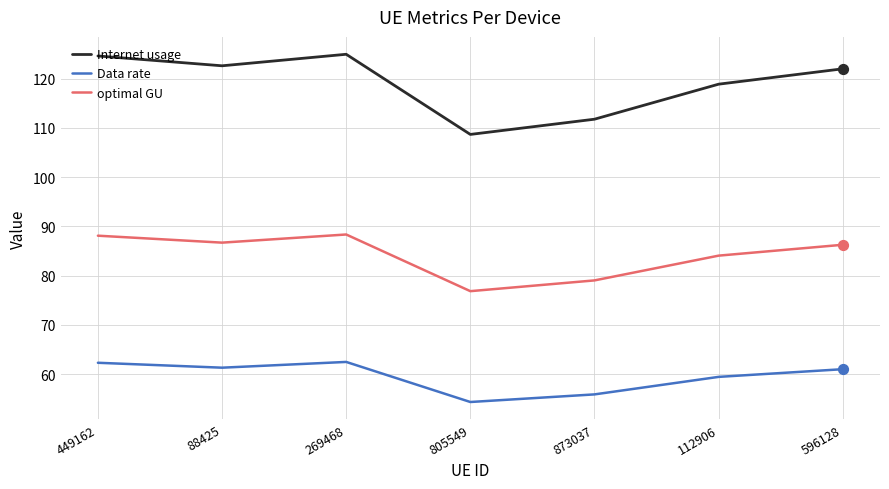

Between 88425 and 873037, which series saw the biggest shift?

Internet usage